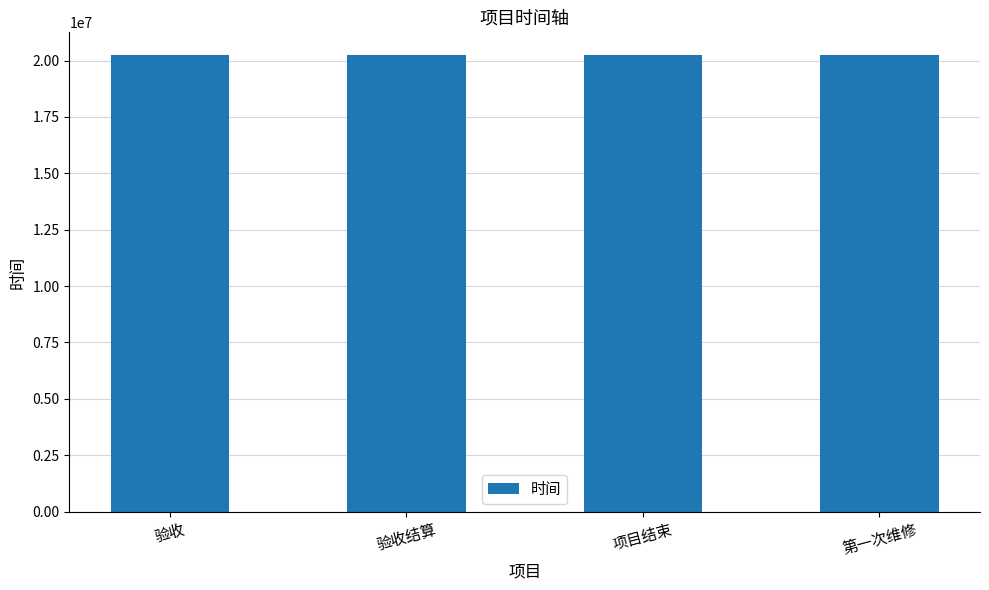

What is the label of the 3rd bar from the right?

验收结算